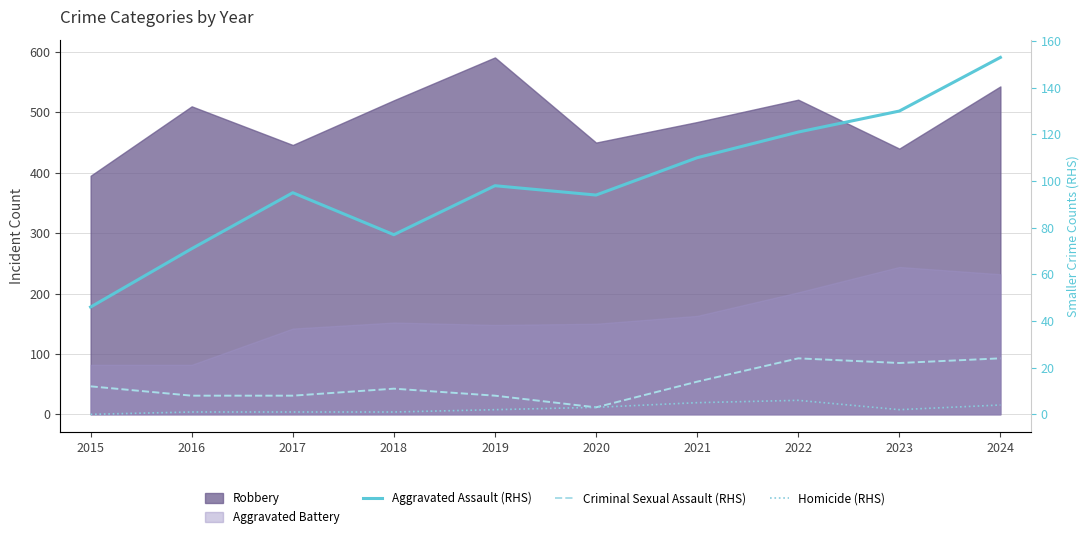

What is the sum of all Homicide (RHS) values?

25